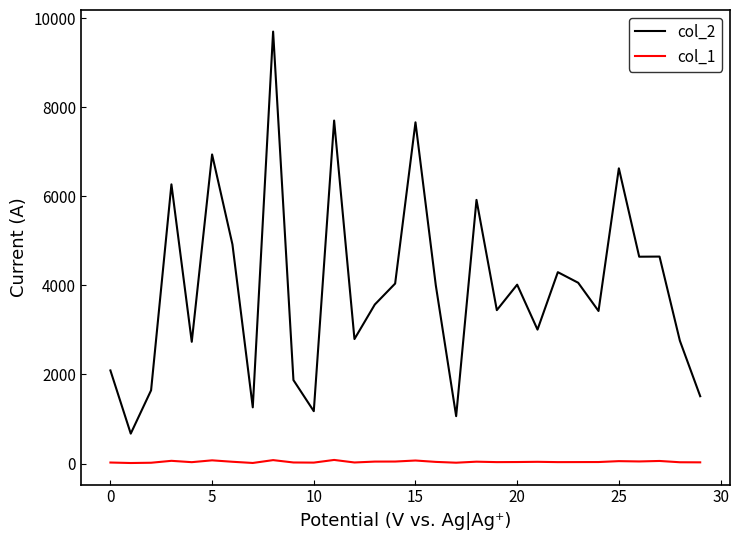

List the series in order of their overall mean, highest first.

col_2, col_1